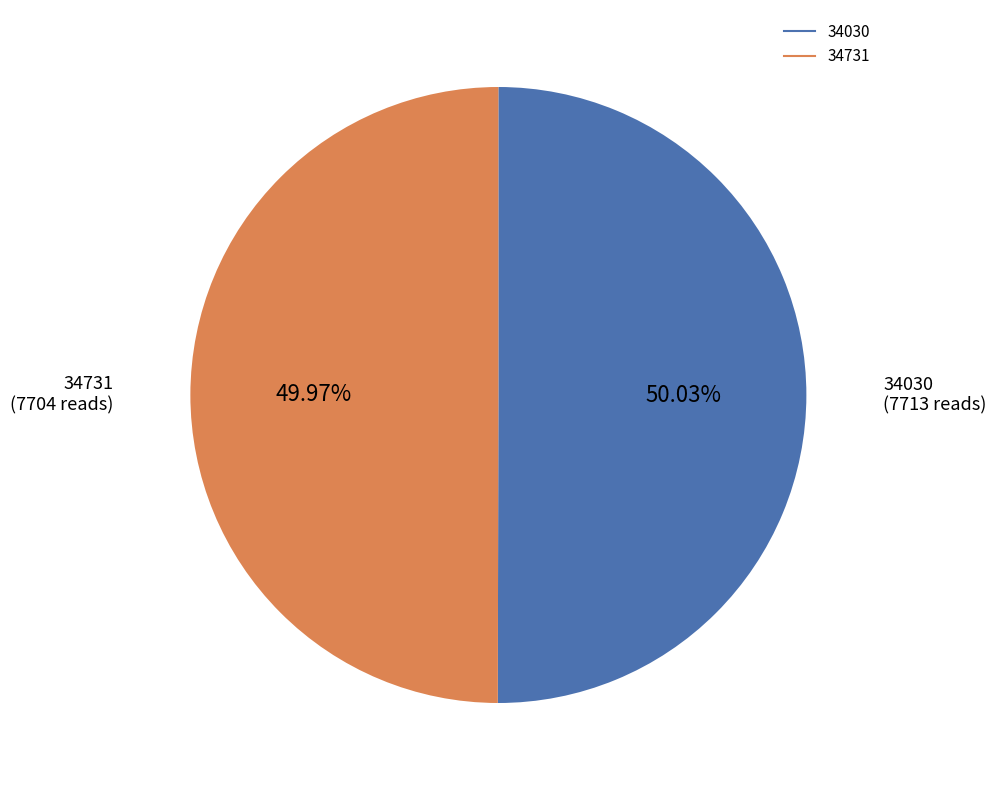

How many slices are in this pie chart?

2